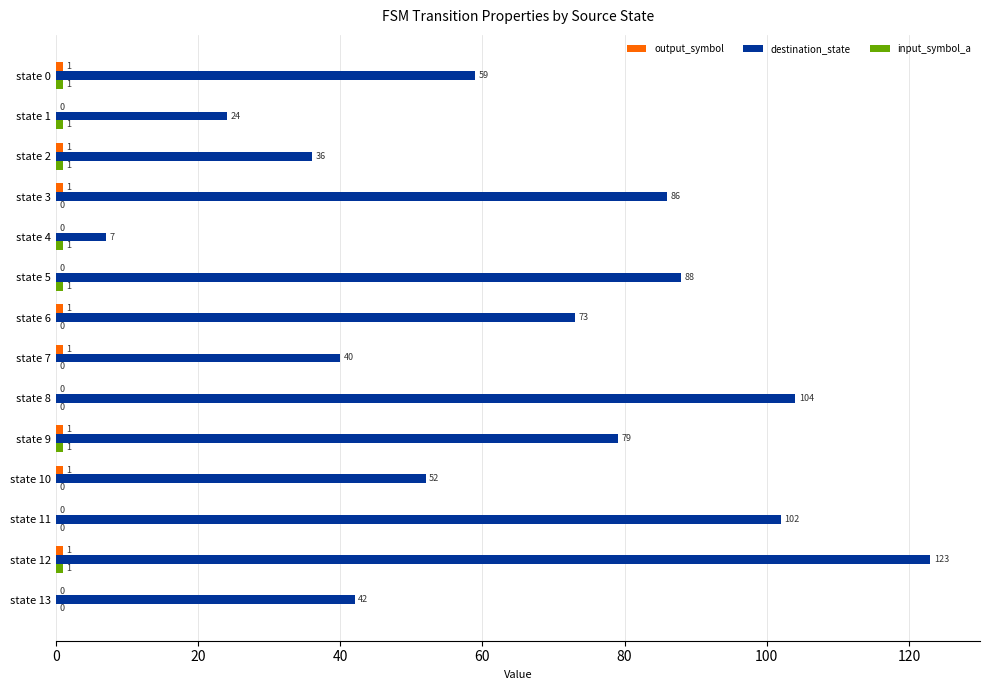

Where is destination_state nearest to the value 65?

state 0